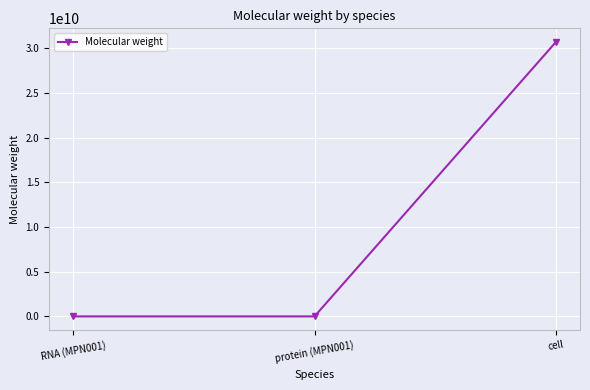

Where is the data nearest to the value 15356120015?

RNA (MPN001)